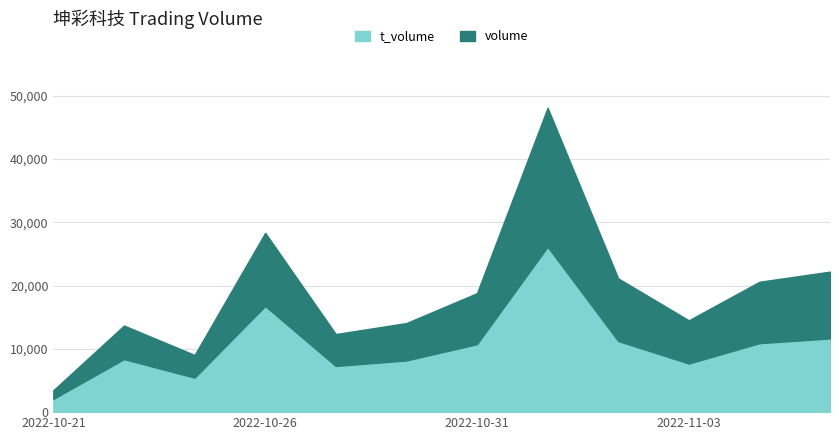

What is the maximum value for volume?

48126